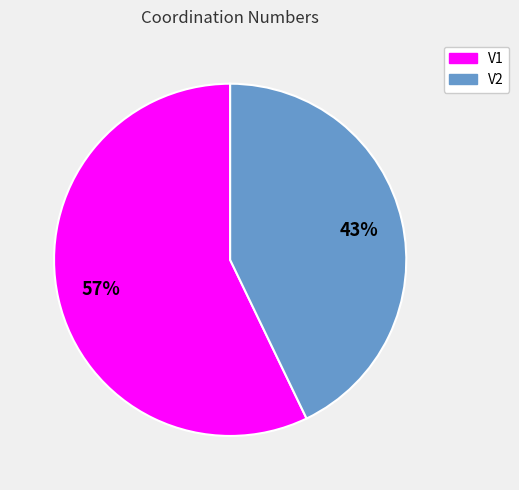

Is there any slice that represents more than half of the pie?

Yes